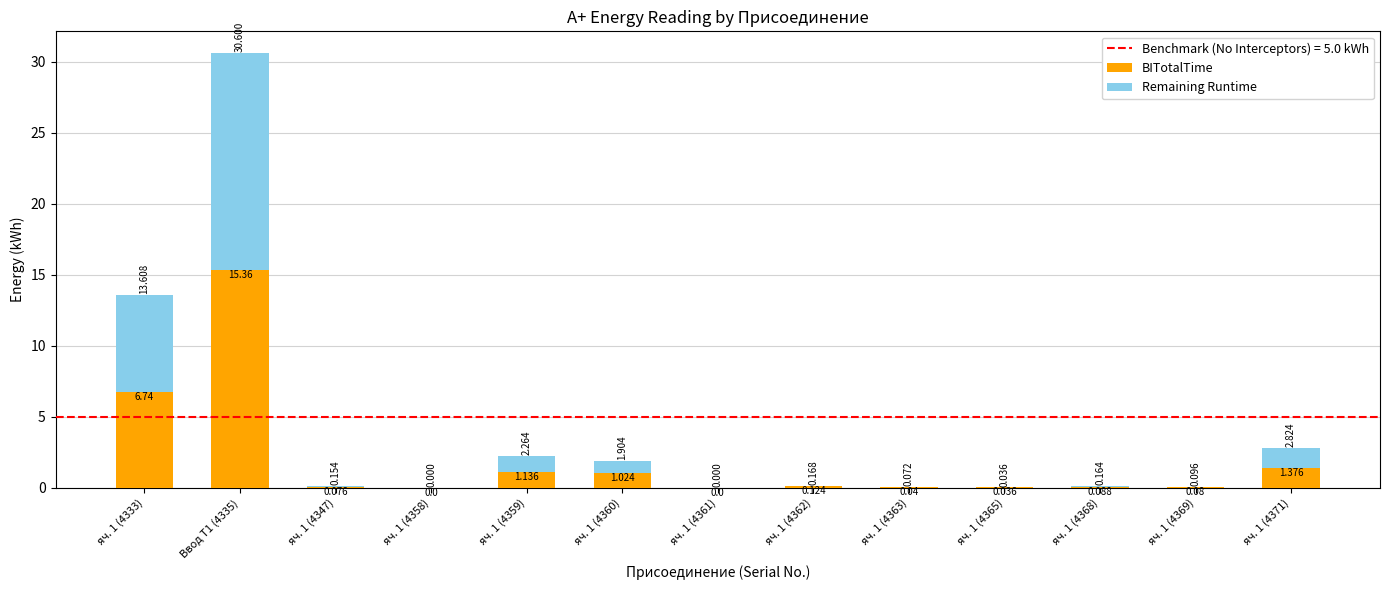

At which label does BITotalTime reach its minimum?

яч. 1 (4358)